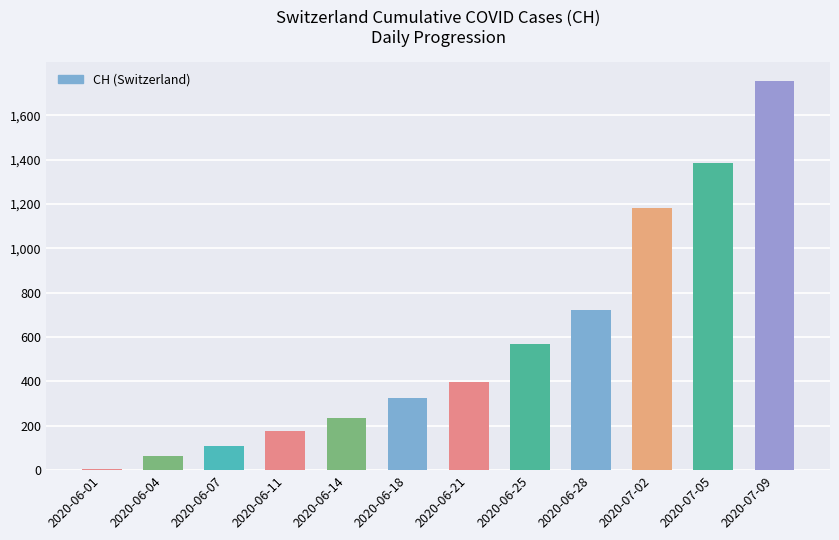

Reading left to right, what are all the values shown in this chart?

2020-06-01=3	2020-06-04=62	2020-06-07=107	2020-06-11=178	2020-06-14=234	2020-06-18=324	2020-06-21=398	2020-06-25=569	2020-06-28=720	2020-07-02=1183	2020-07-05=1385	2020-07-09=1752